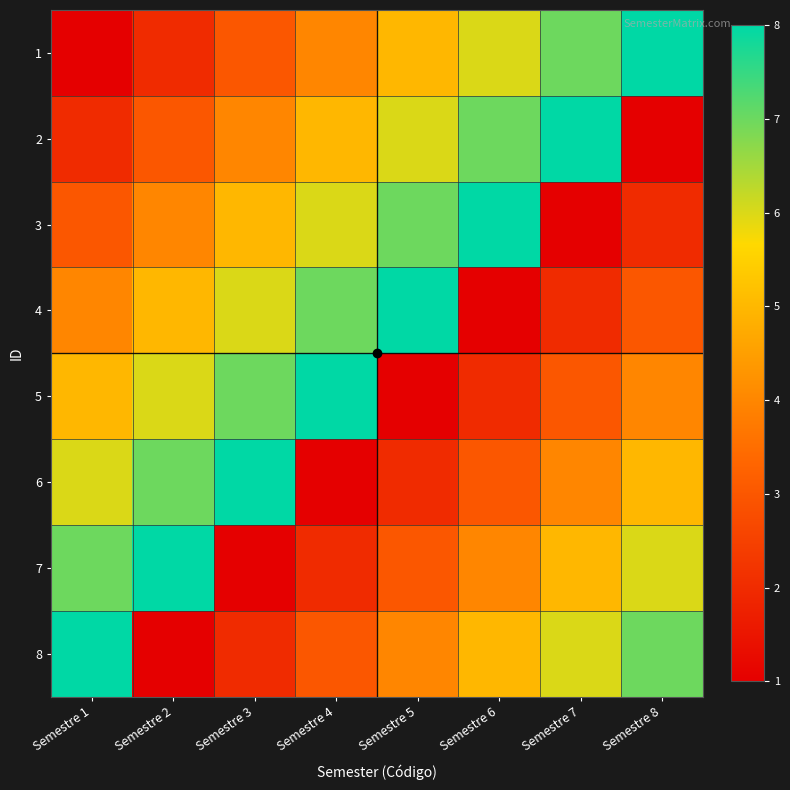

Which series changed the most between Semestre 2 and Semestre 8?

1